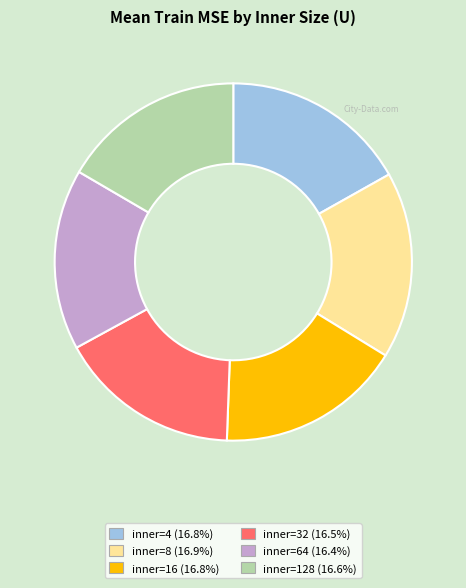

Count the number of slices in the pie.

6